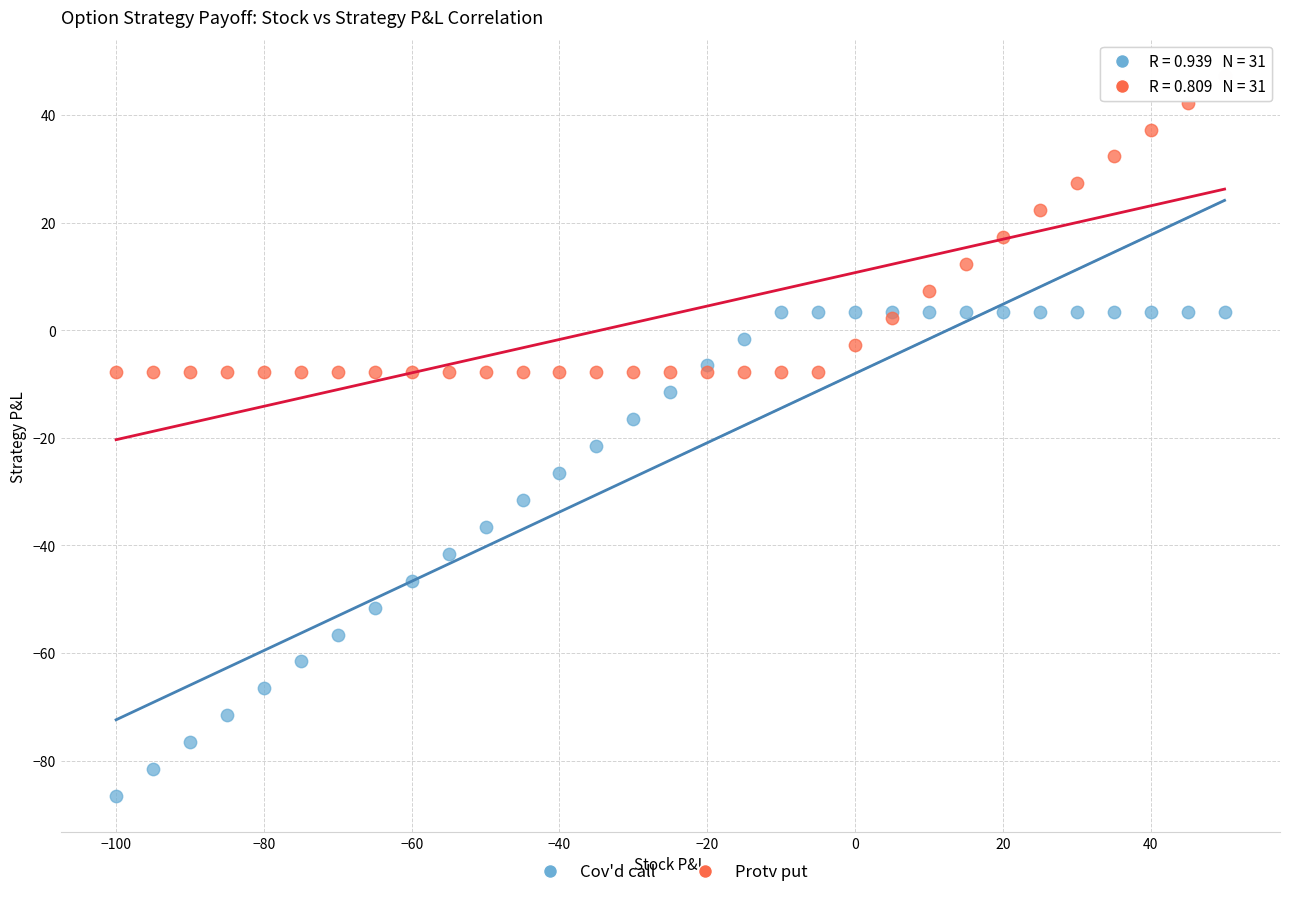

Which series has the largest Y range (max minus min)?

Cov'd call